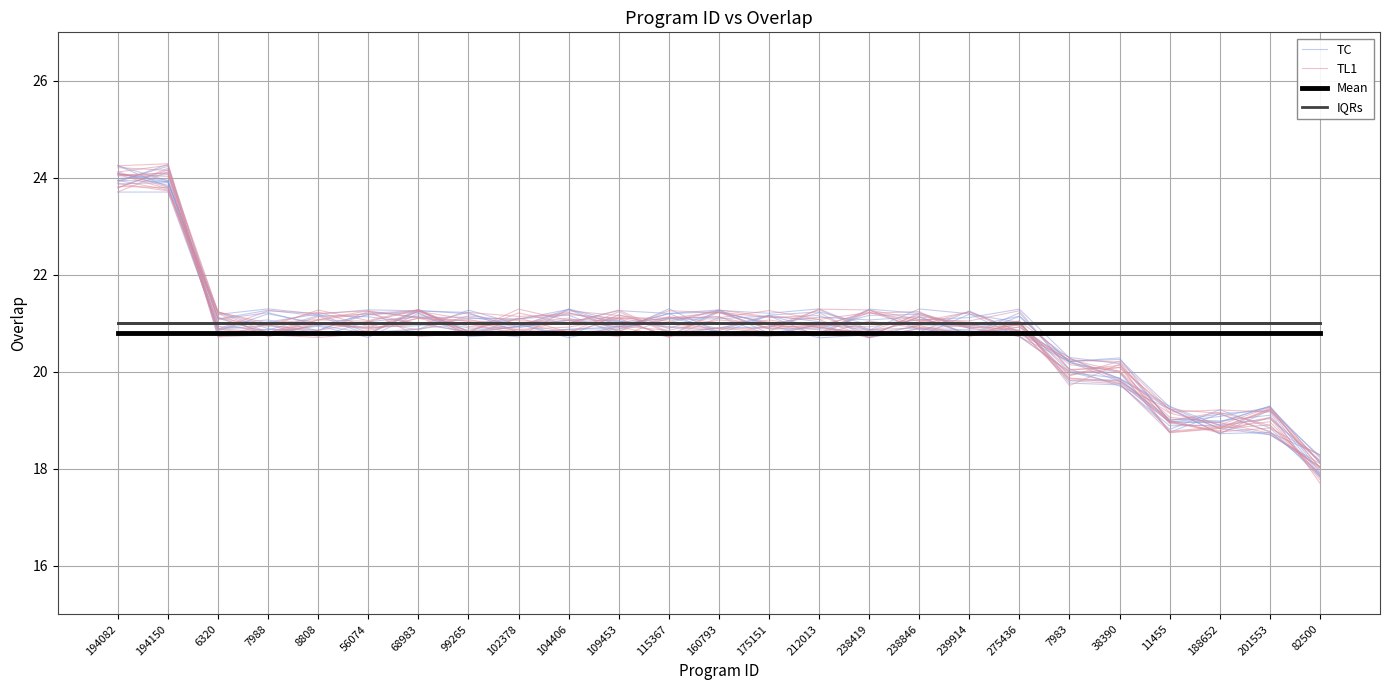

Reading left to right, extract all data points from this chart.

TC: 194082=24.0	194150=24.1	6320=20.8	7988=21.2	8808=21.0	56074=20.9	68983=20.9	99265=21.1	102378=21.1	104406=21.2	109453=20.8	115367=20.7	160793=21.3	175151=21.0	212013=20.7	238419=20.8	238846=21.1	239914=20.8	275436=20.9	7983=20.2	38390=19.9	11455=19.3	188652=18.9	201553=18.7	82500=18.0
TL1: 194082=24.1	194150=23.8	6320=20.9	7988=20.8	8808=21.1	56074=21.0	68983=20.9	99265=21.2	102378=21.1	104406=21.0	109453=21.3	115367=20.8	160793=20.7	175151=20.9	212013=20.9	238419=20.7	238846=20.9	239914=20.8	275436=20.9	7983=19.9	38390=20.1	11455=18.9	188652=18.9	201553=19.2	82500=18.1
Mean: 194082=20.8	194150=20.8	6320=20.8	7988=20.8	8808=20.8	56074=20.8	68983=20.8	99265=20.8	102378=20.8	104406=20.8	109453=20.8	115367=20.8	160793=20.8	175151=20.8	212013=20.8	238419=20.8	238846=20.8	239914=20.8	275436=20.8	7983=20.8	38390=20.8	11455=20.8	188652=20.8	201553=20.8	82500=20.8
IQRs: 194082=21.0	194150=21.0	6320=21.0	7988=21.0	8808=21.0	56074=21.0	68983=21.0	99265=21.0	102378=21.0	104406=21.0	109453=21.0	115367=21.0	160793=21.0	175151=21.0	212013=21.0	238419=21.0	238846=21.0	239914=21.0	275436=21.0	7983=21.0	38390=21.0	11455=21.0	188652=21.0	201553=21.0	82500=21.0